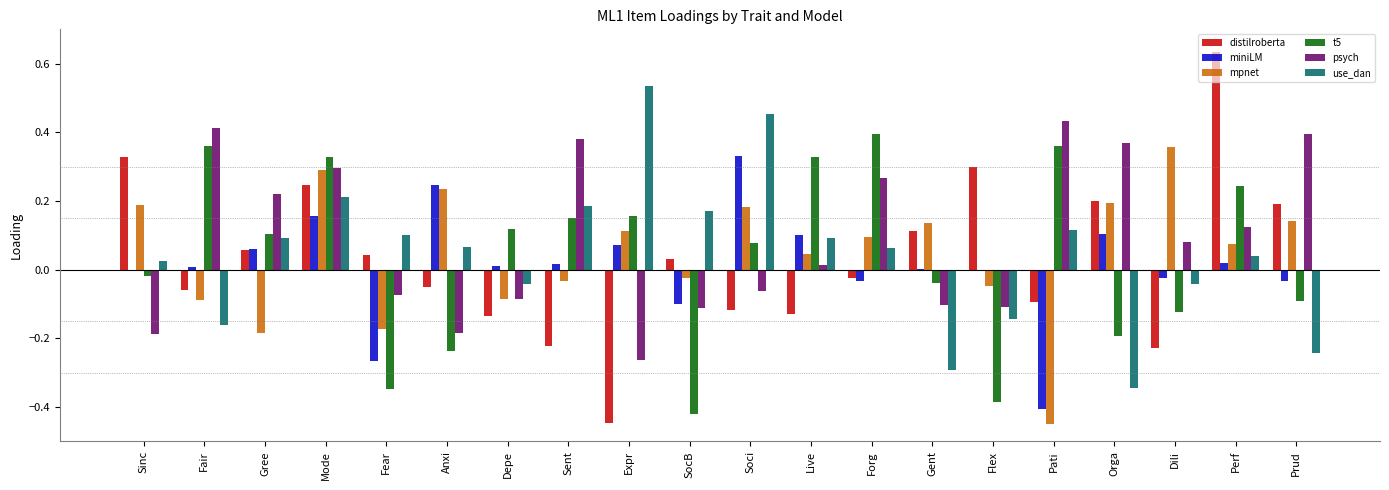

Which series changed the most between Gree and Sent?

distilroberta